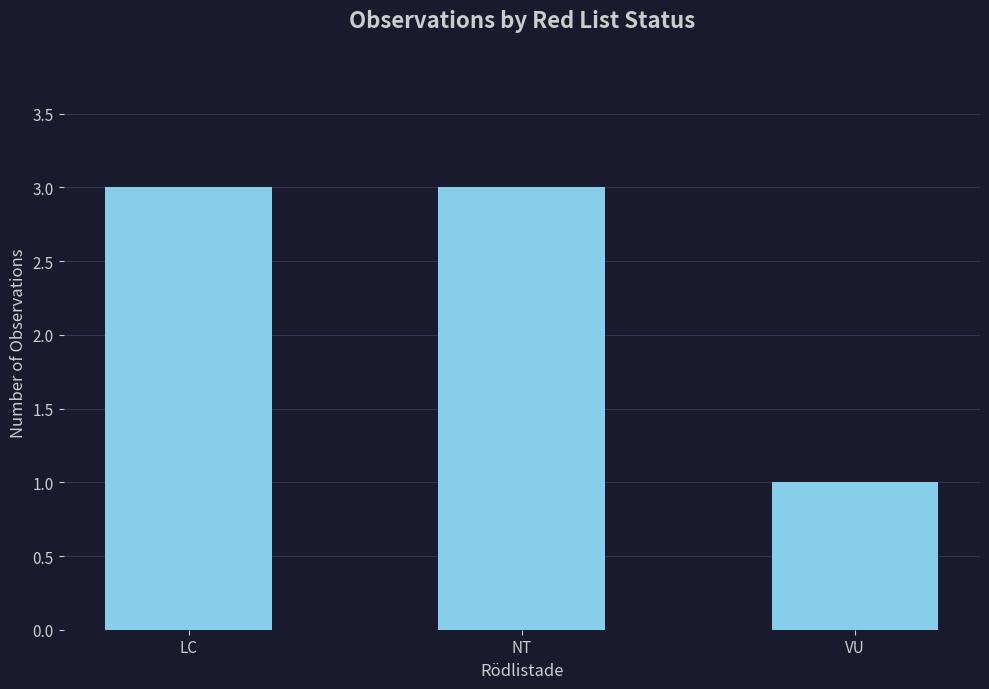

What is the sum of the values at VU and LC?

4